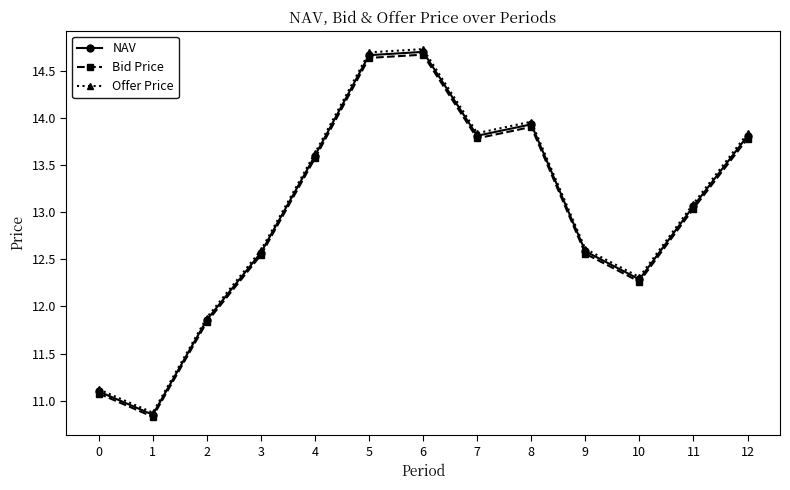

What is the sum of all NAV values?

168.8